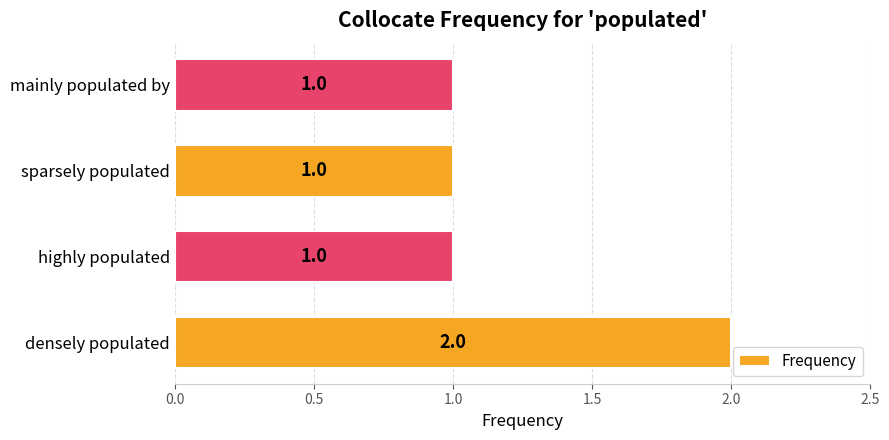

Reading bottom to top, extract all data points from this chart.

2	1	1	1